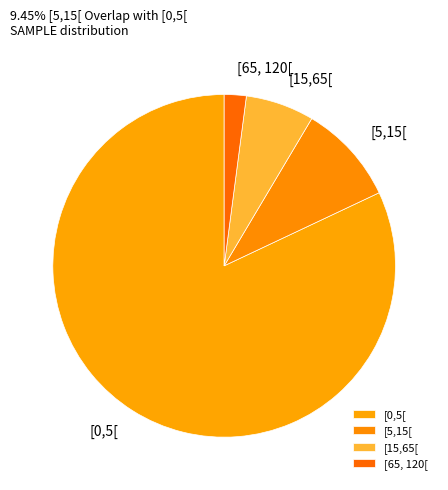

Does [0,5[ represent more than half of the total?

Yes